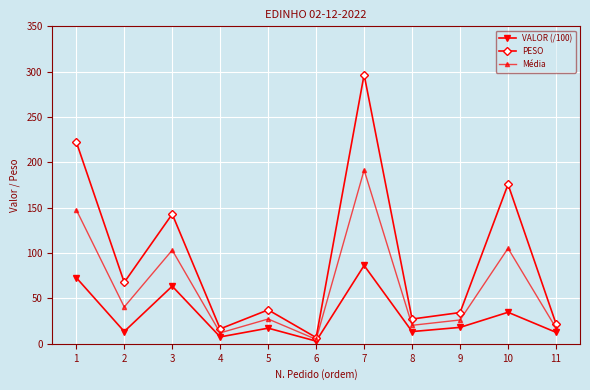

What is the value of the PESO point at the 2nd from the left?

67.7